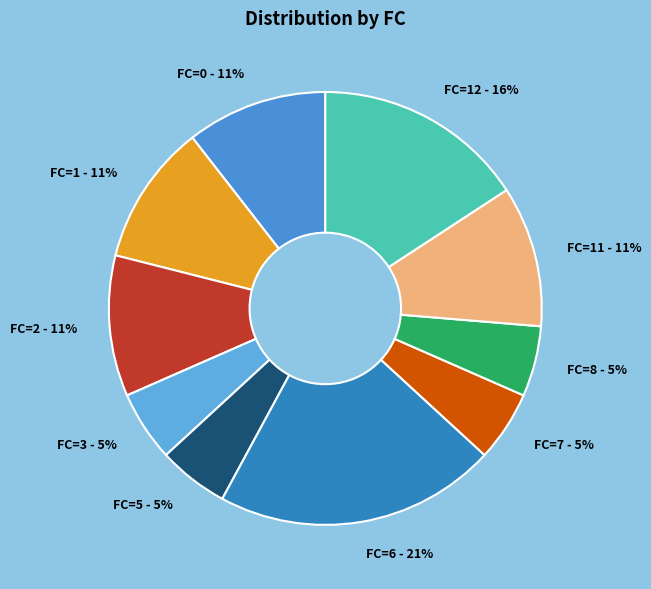

Do FC=12 - 16% and FC=11 - 11% together represent more than half of the pie?

No